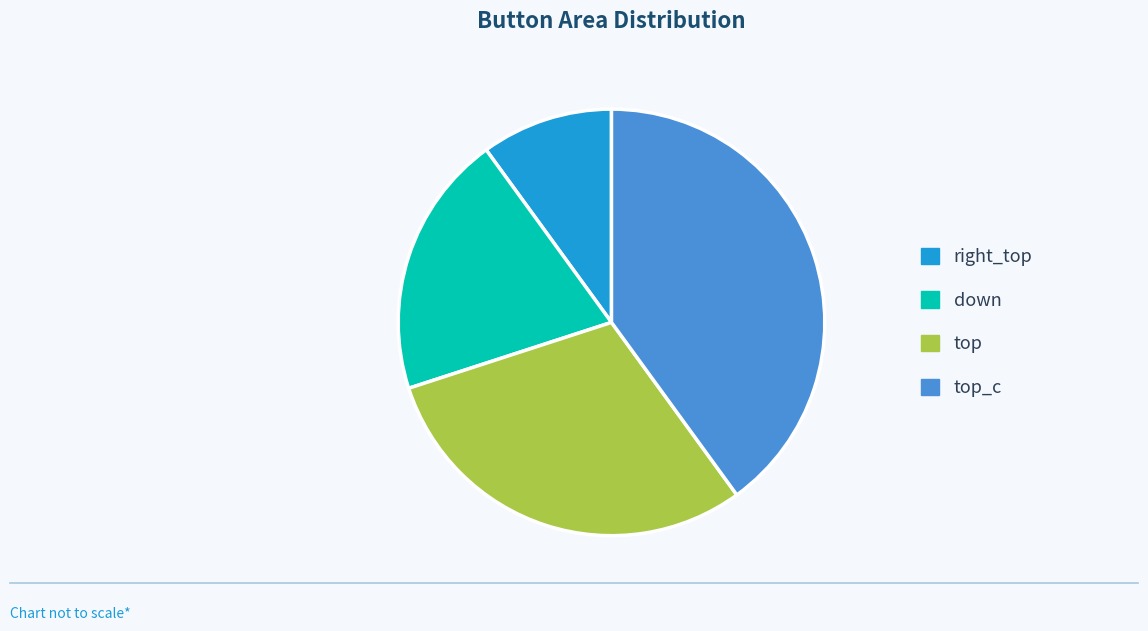

What is the largest slice in the pie chart?

top_c